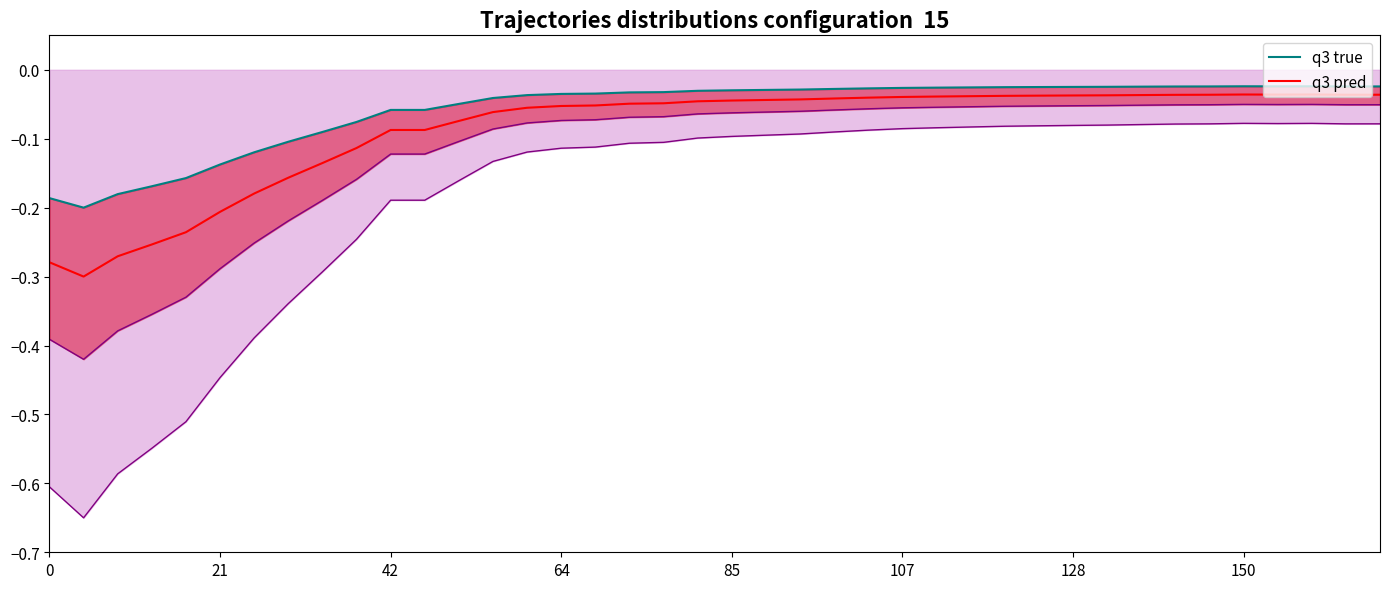

True or false: q3 true and q3 pred intersect in this chart.

False